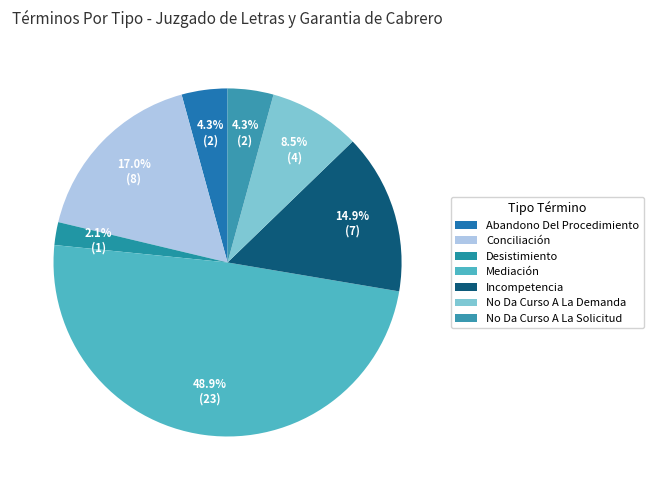

Count the number of slices in the pie.

7